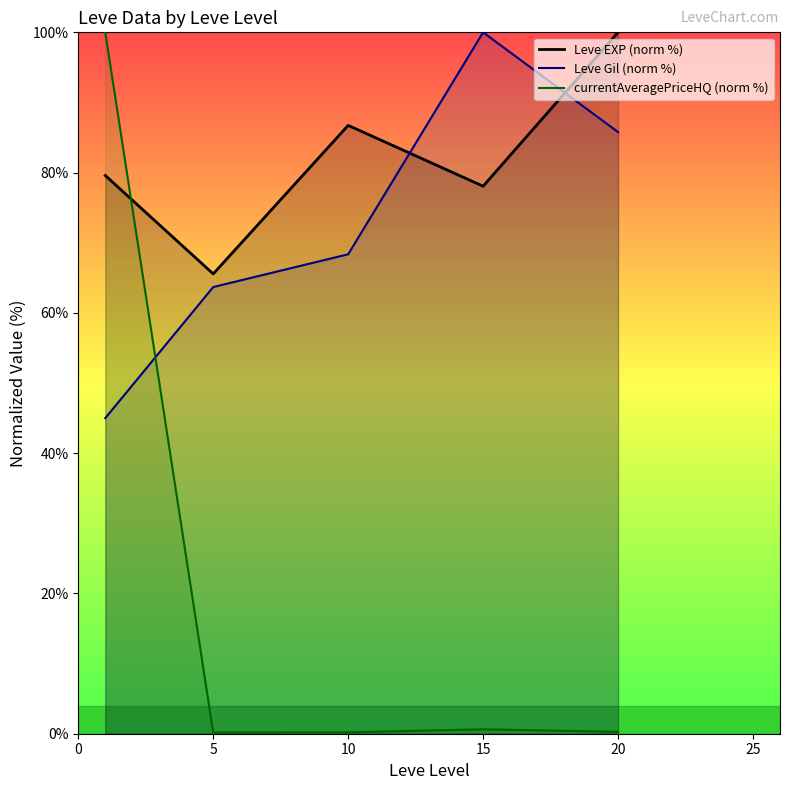

How many series are shown in this chart?

3